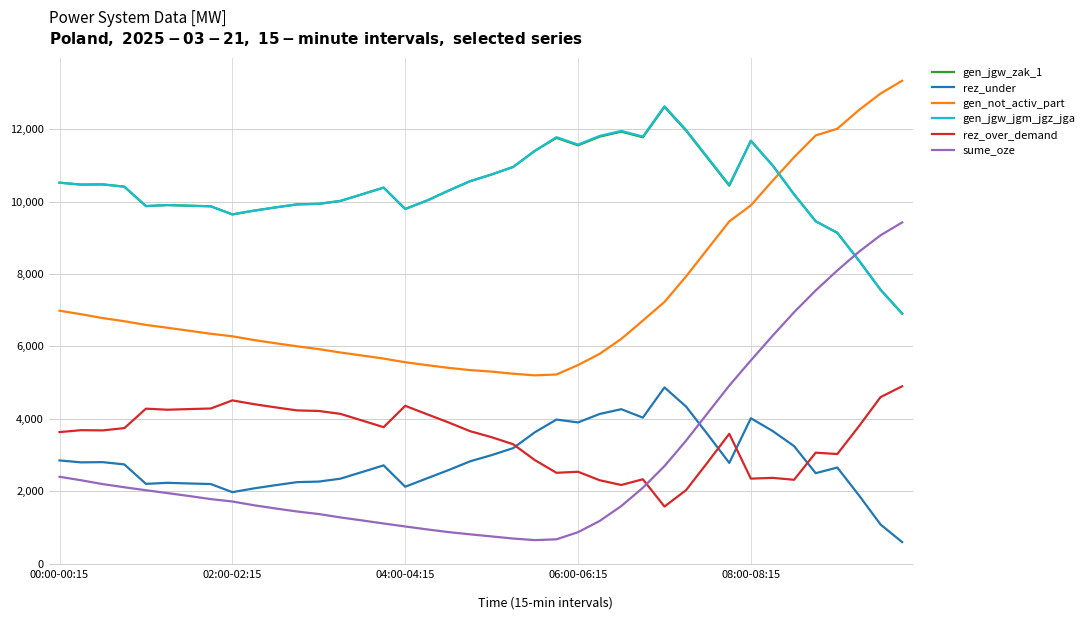

What is the maximum value shown in the chart?

13337